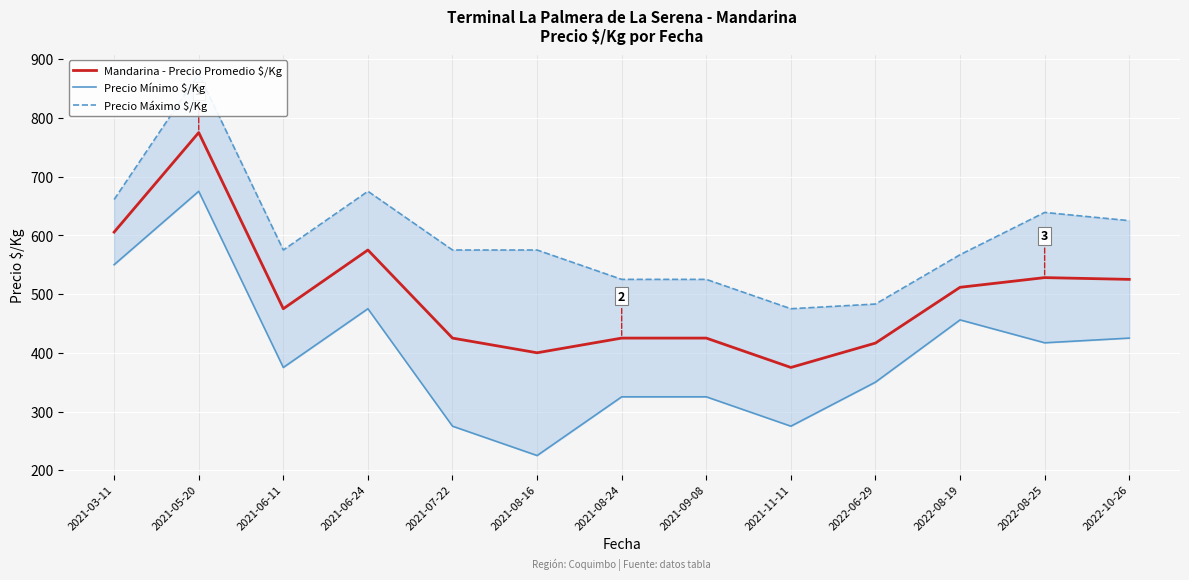

The Precio Mínimo $/Kg series shows 275.0 at 2021-11-11. True or false?

True